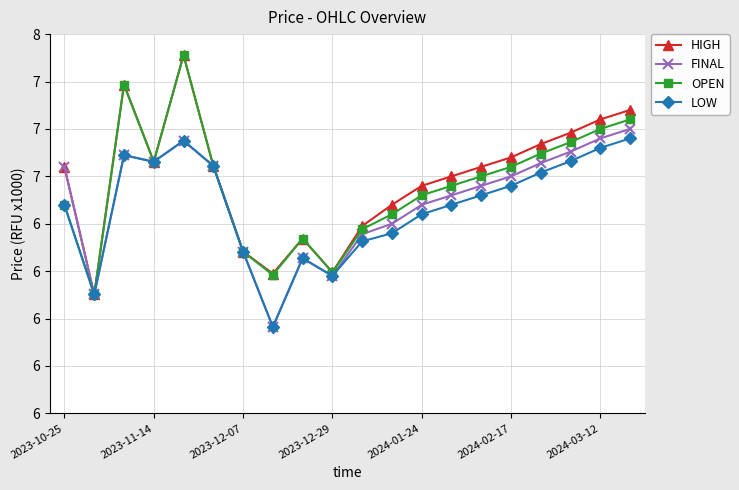

What are all the series names shown in the legend?

HIGH, FINAL, OPEN, LOW